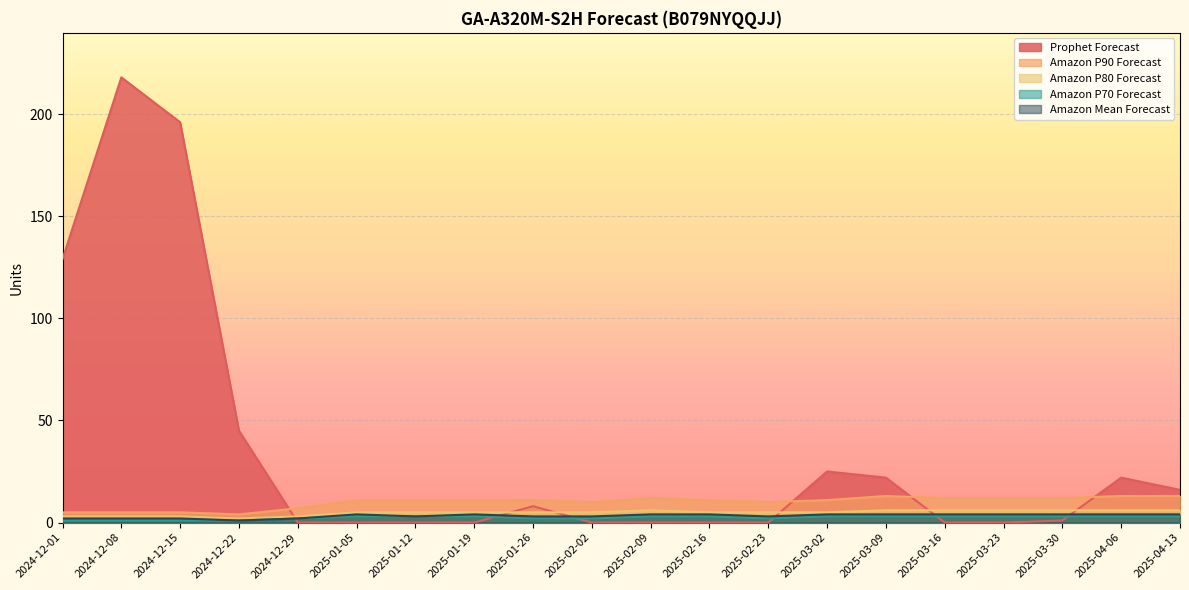

What are all the series names shown in the legend?

Prophet Forecast, Amazon P90 Forecast, Amazon P80 Forecast, Amazon P70 Forecast, Amazon Mean Forecast